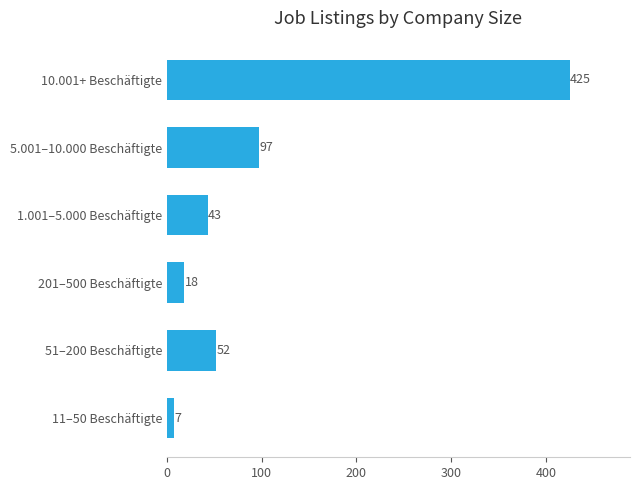

Rank the categories by value from lowest to highest.

11–50 Beschäftigte, 201–500 Beschäftigte, 1.001–5.000 Beschäftigte, 51–200 Beschäftigte, 5.001–10.000 Beschäftigte, 10.001+ Beschäftigte